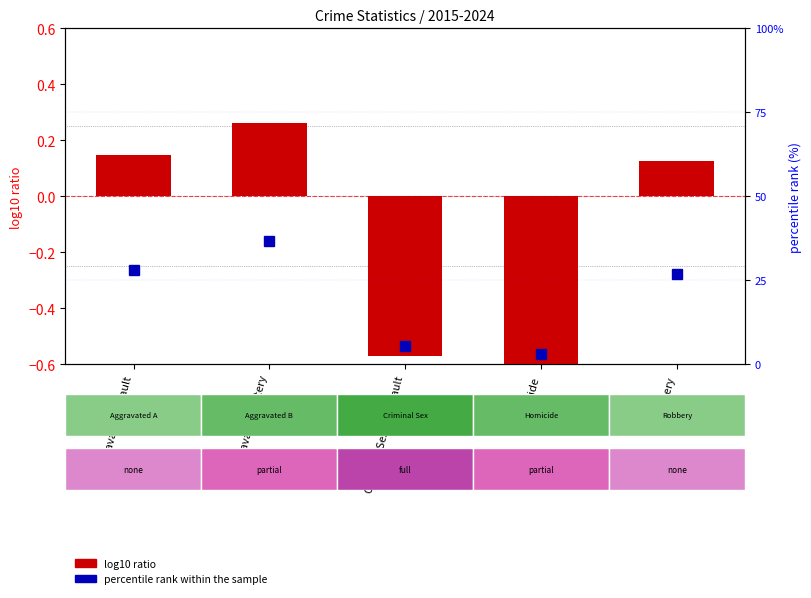

Is it true that log10 ratio equals 0.3 at Aggravated Battery?

True